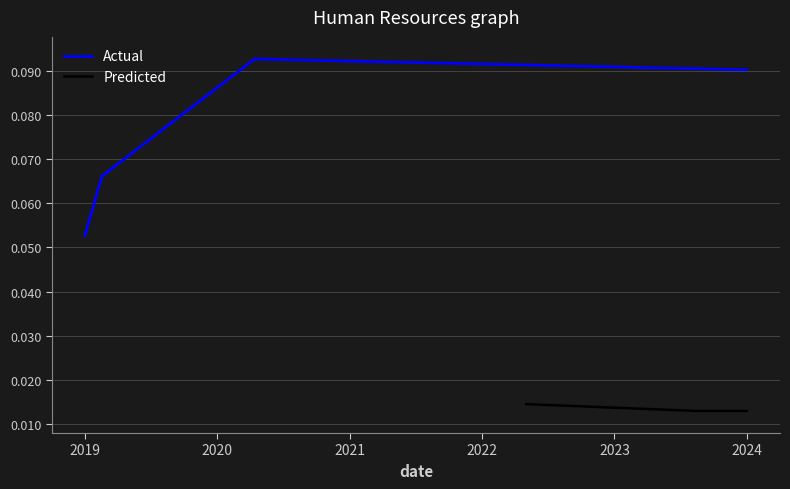

At which label does Actual reach its minimum?

2019